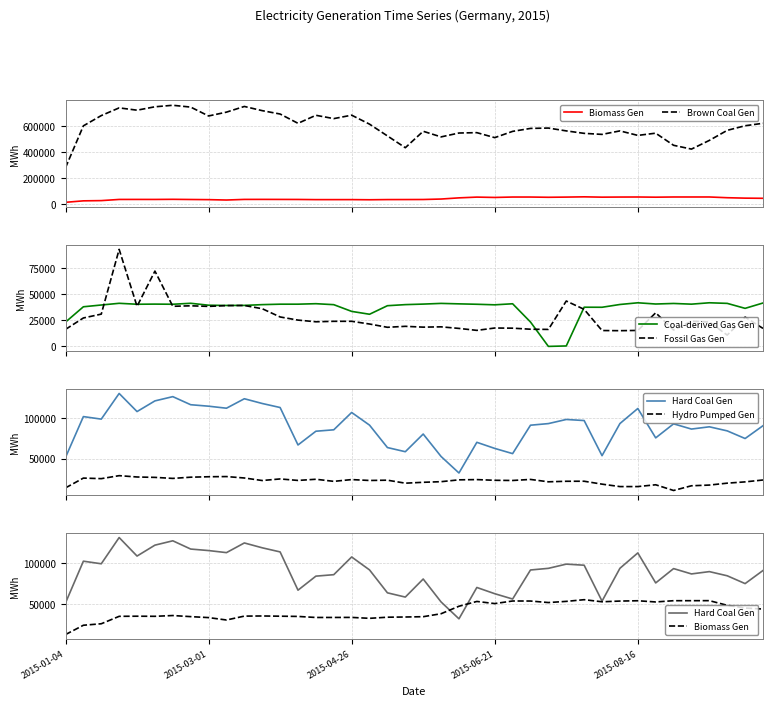

Is it true that Brown Coal Gen equals 452572 at 34?

True